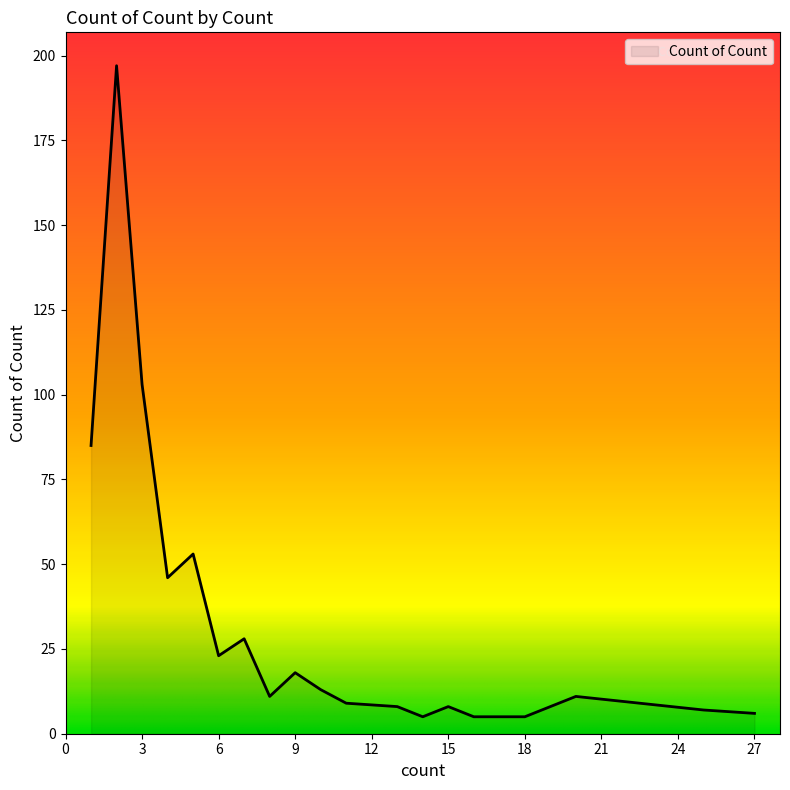

What is the difference between the maximum and minimum values?

192